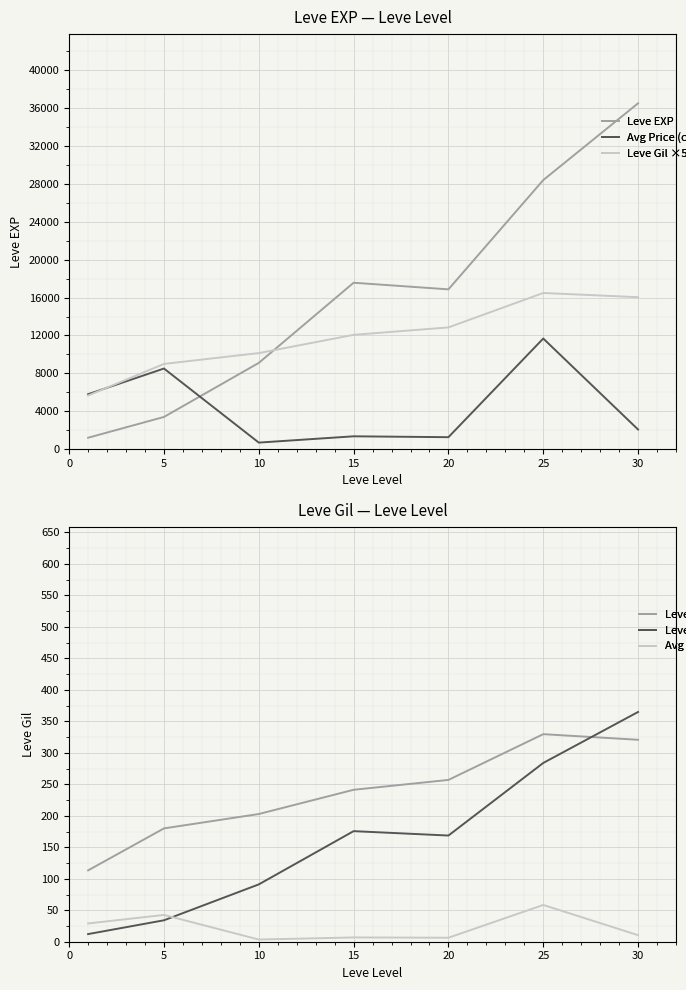

How many interior local peaks does the Leve Gil ×50 series have?

1